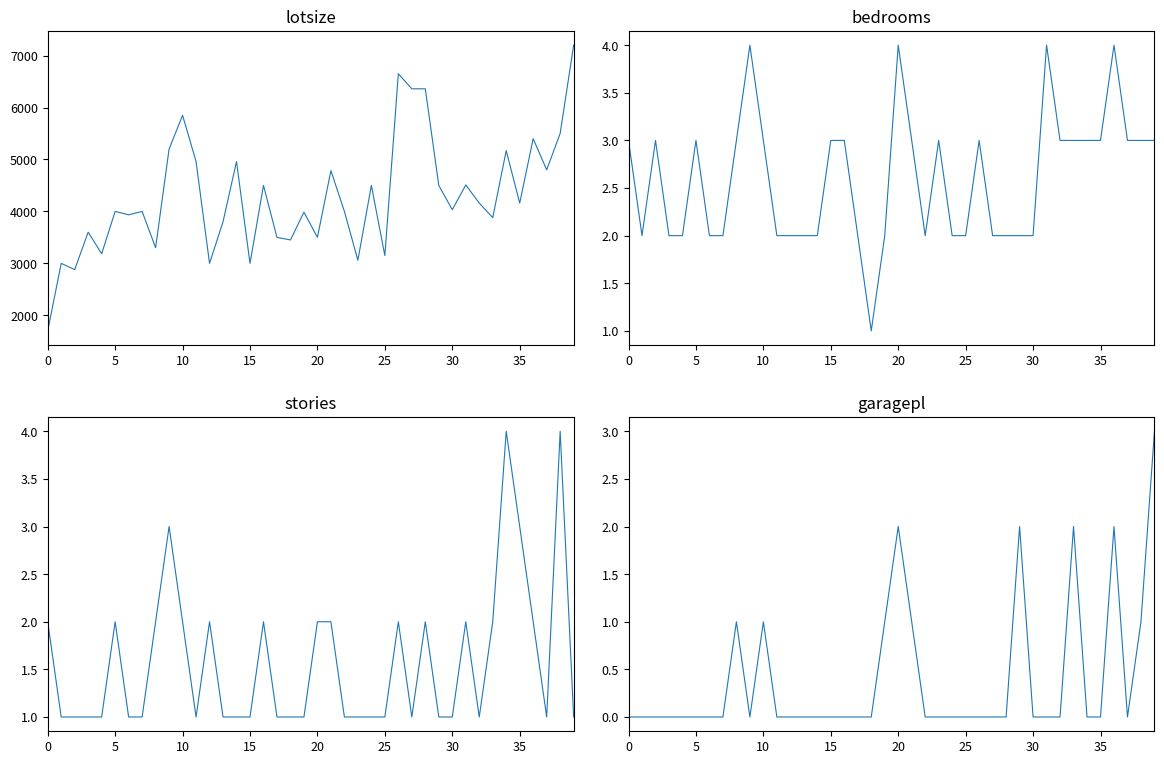

Is it true that bedrooms equals 4 at 20?

True